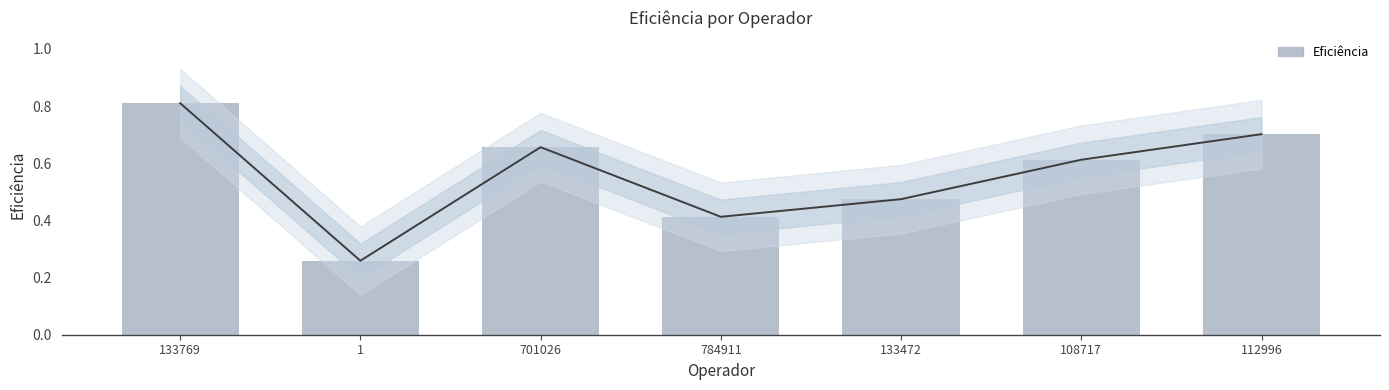

Does the chart contain stacked bars?

No